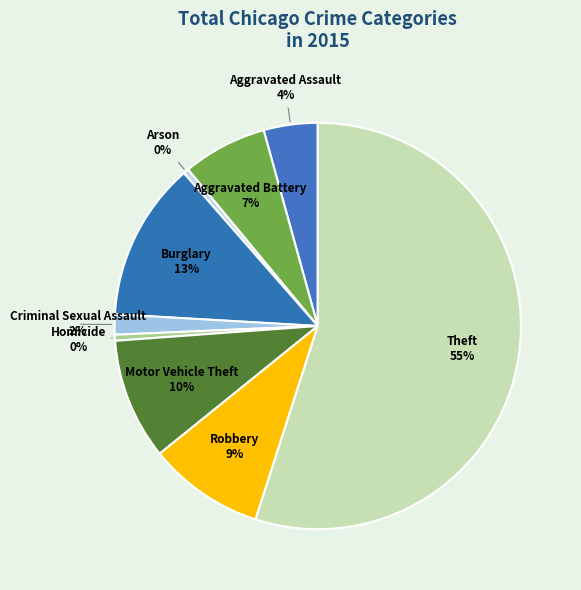

To the nearest percent, what is the average slice percentage?

11%